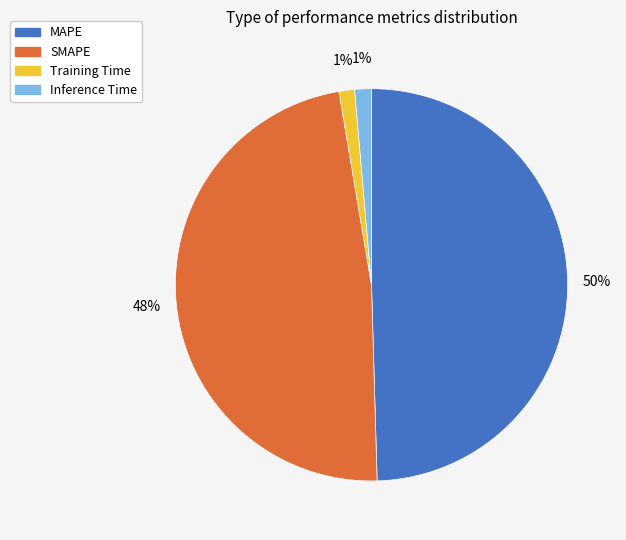

Do Inference Time and Training Time together represent more than half of the pie?

No